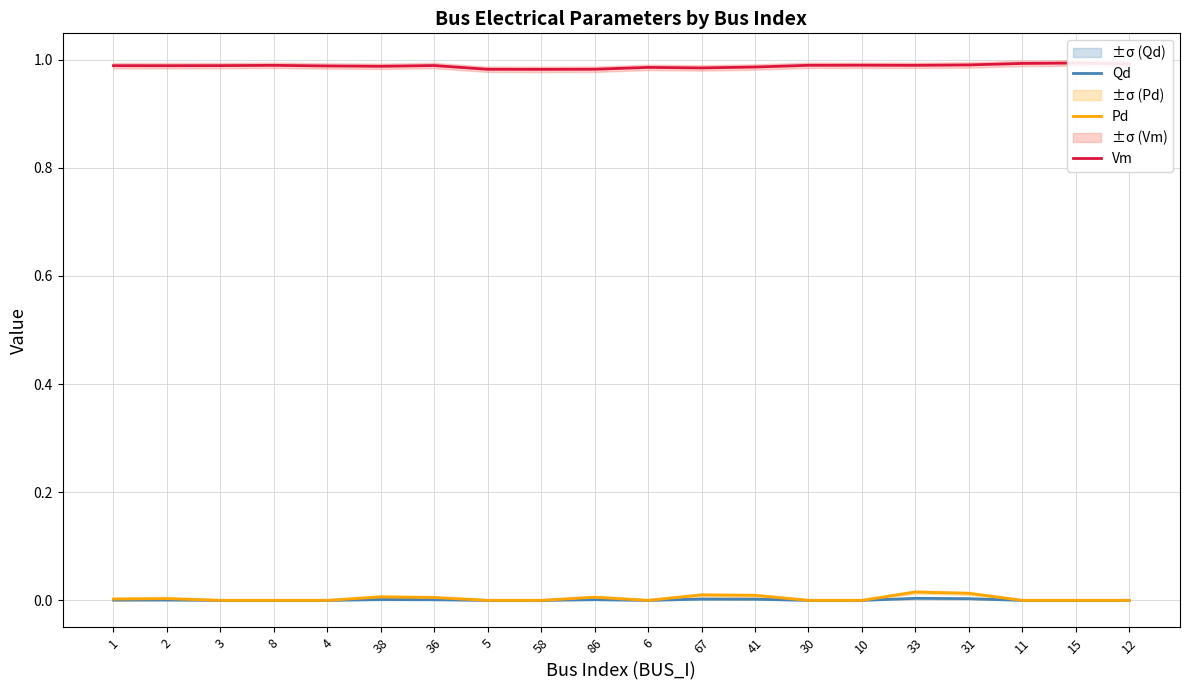

Reading left to right, list all the values displayed in this chart.

Qd: 1=0.0	2=0.0	3=0.0	8=0.0	4=0.0	38=0.0	36=0.0	5=0.0	58=0.0	86=0.0	6=0.0	67=0.0	41=0.0	30=0.0	10=0.0	33=0.0	31=0.0	11=0.0	15=0.0	12=0.0
Pd: 1=0.0	2=0.0	3=0.0	8=0.0	4=0.0	38=0.0	36=0.0	5=0.0	58=0.0	86=0.0	6=0.0	67=0.0	41=0.0	30=0.0	10=0.0	33=0.0	31=0.0	11=0.0	15=0.0	12=0.0
Vm: 1=1.0	2=1.0	3=1.0	8=1.0	4=1.0	38=1.0	36=1.0	5=1.0	58=1.0	86=1.0	6=1.0	67=1.0	41=1.0	30=1.0	10=1.0	33=1.0	31=1.0	11=1.0	15=1.0	12=1.0